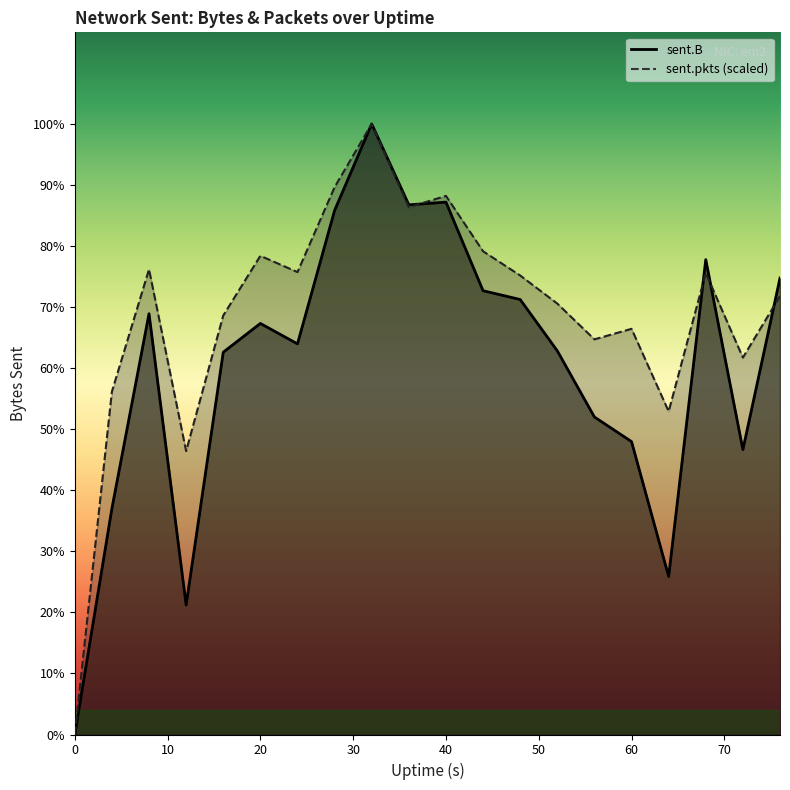

What is the difference between the sent.B values at 48 and 72?

7498843.0